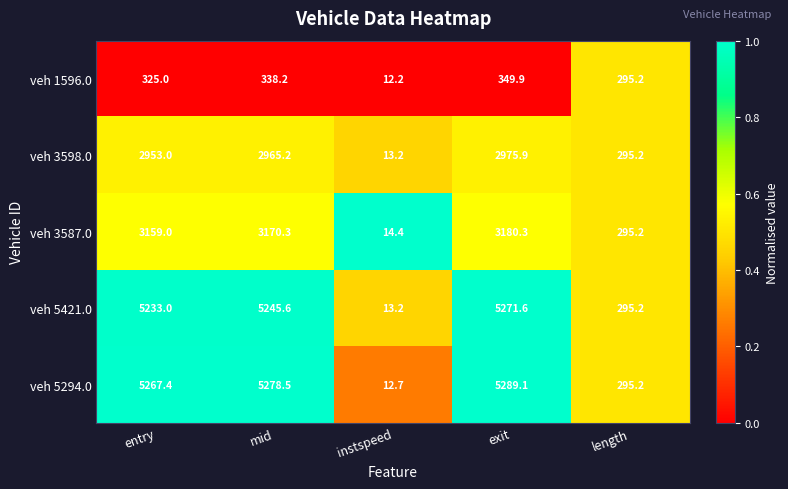

Which category has the highest value across all series?

exit